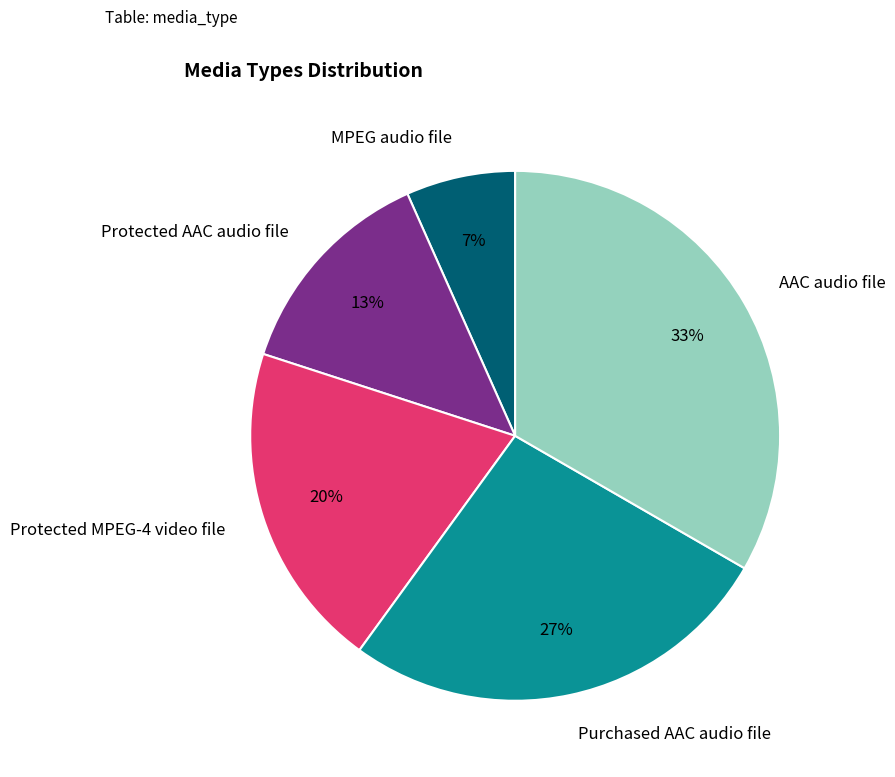

Approximately how many times larger is the value at MPEG audio file compared to AAC audio file?

0.2